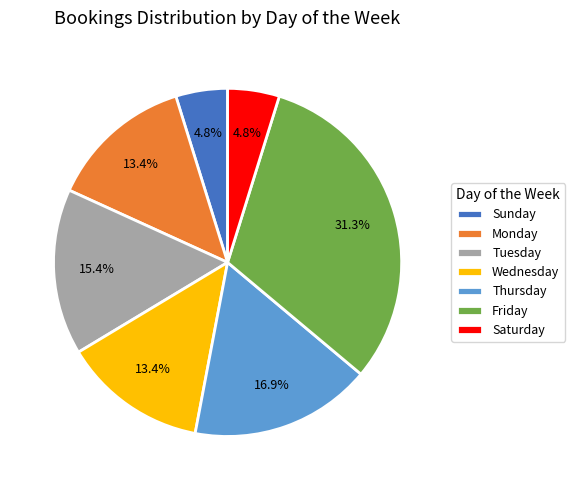

Which has a higher value, Thursday or Tuesday?

Thursday